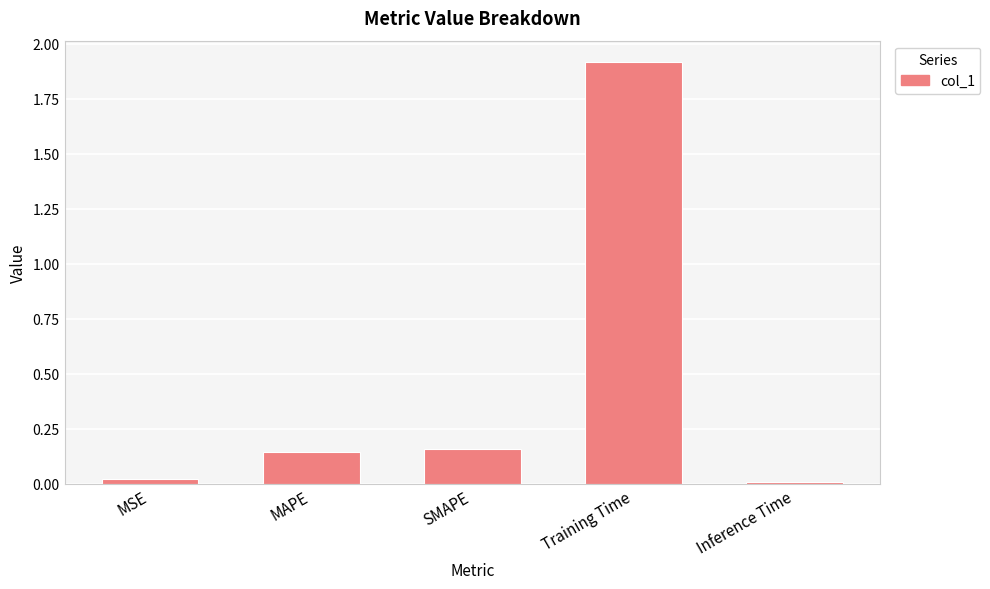

Between MSE and SMAPE, which is larger?

SMAPE